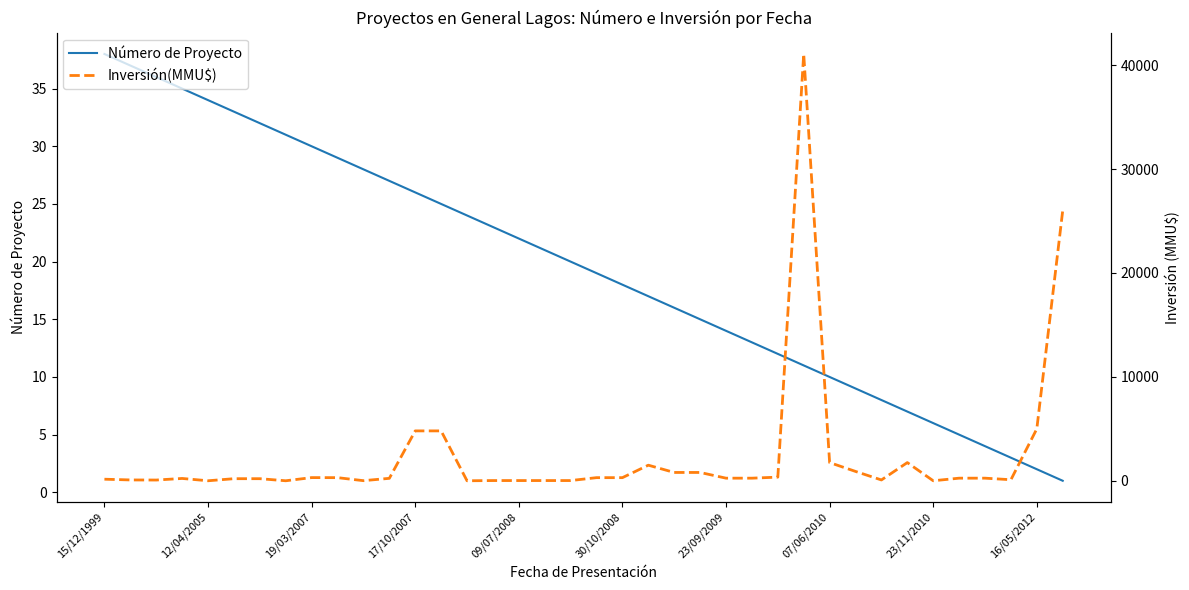

What is the maximum value for Número de Proyecto?

38